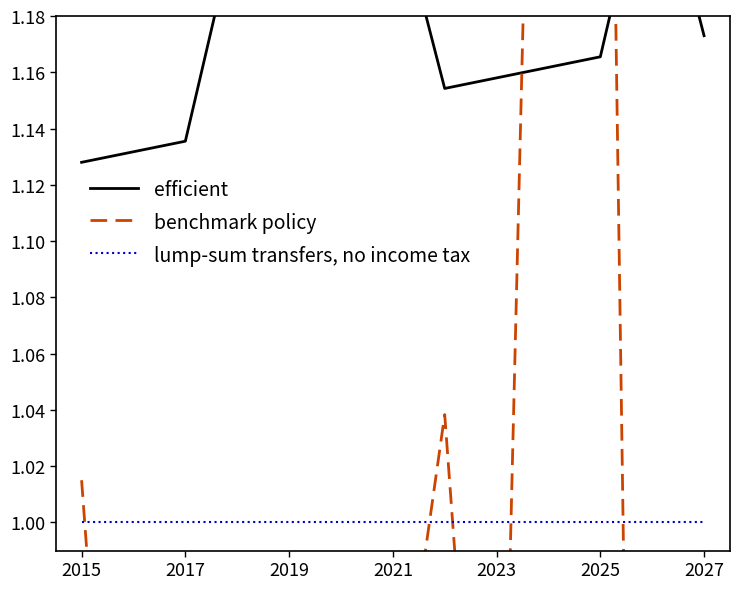

What is the average value of the efficient series?

1.2